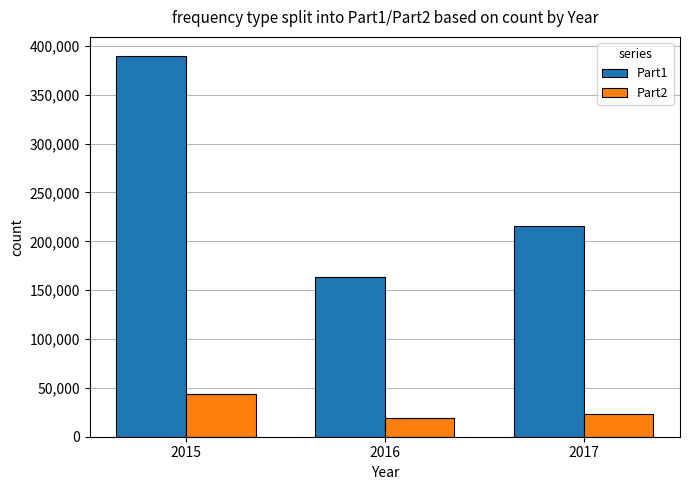

Is the value of Part2 at 2017 greater than the value of Part1 at 2015?

No